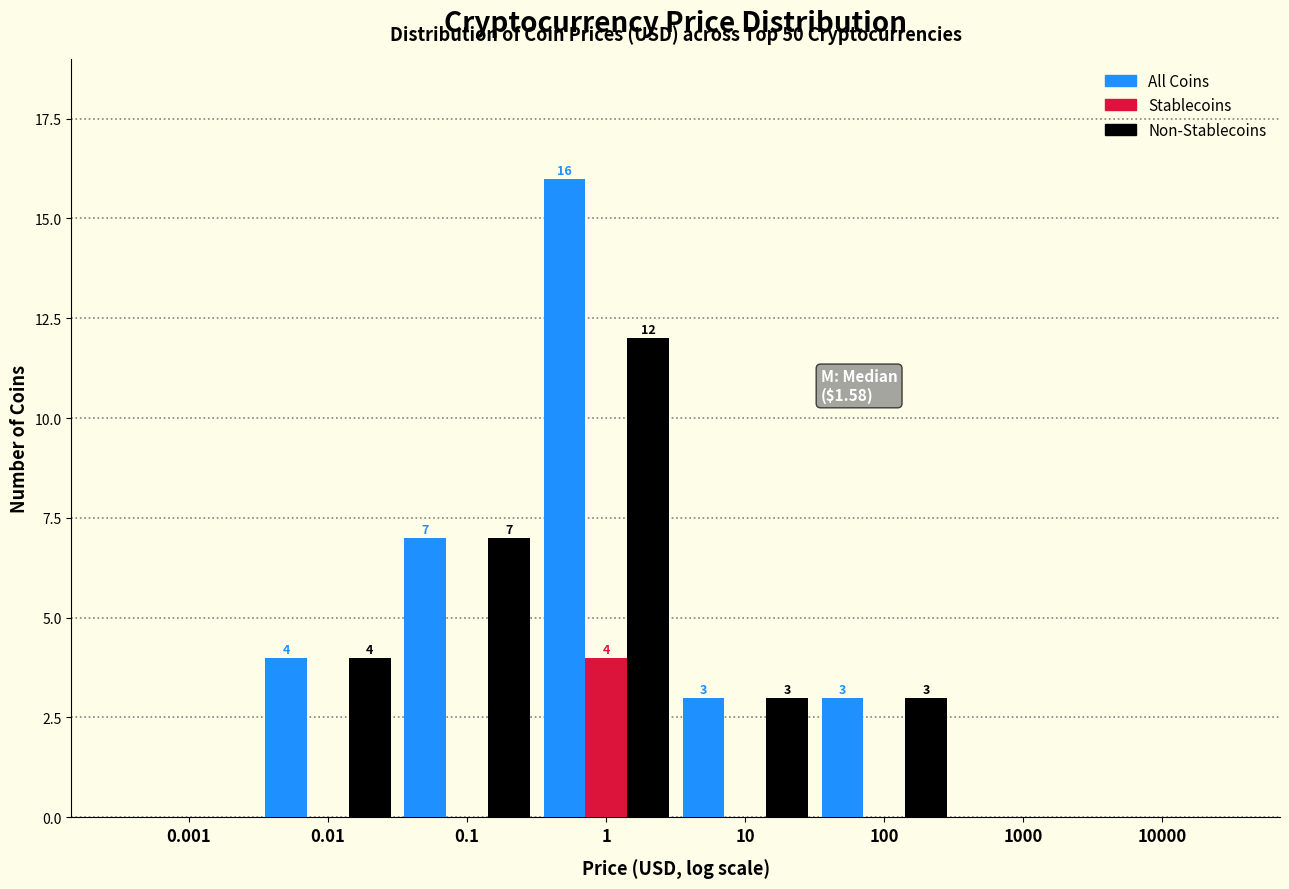

Reading left to right, list all the values displayed in this chart.

All Coins: 0.001=0	0.01=4	0.1=7	1=16	10=3	100=3	1000=0	10000=0
Stablecoins: 0.001=0	0.01=0	0.1=0	1=4	10=0	100=0	1000=0	10000=0
Non-Stablecoins: 0.001=0	0.01=4	0.1=7	1=12	10=3	100=3	1000=0	10000=0